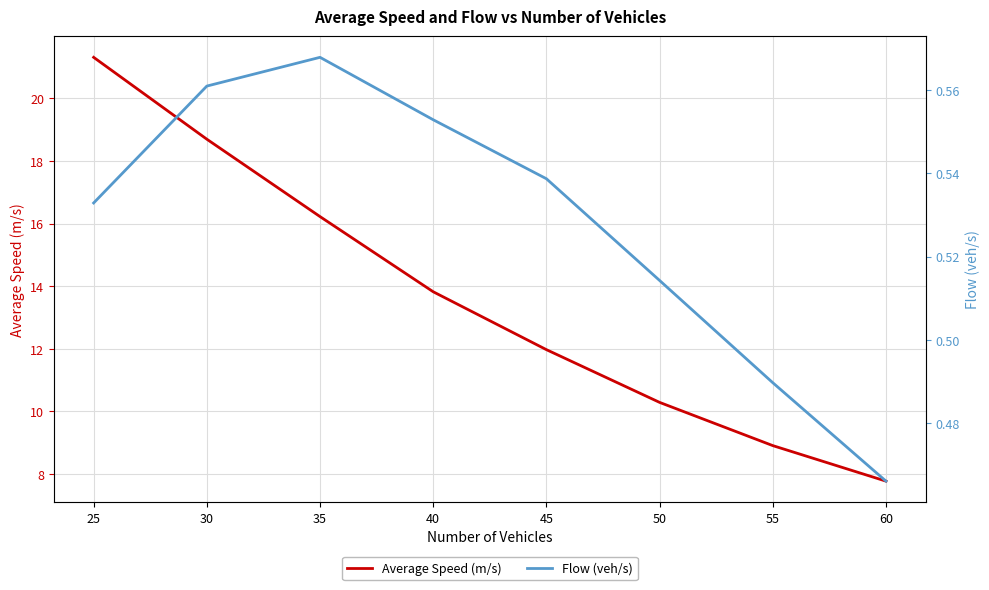

True or false: Average Speed (m/s) and Flow (veh/s) intersect in this chart.

False